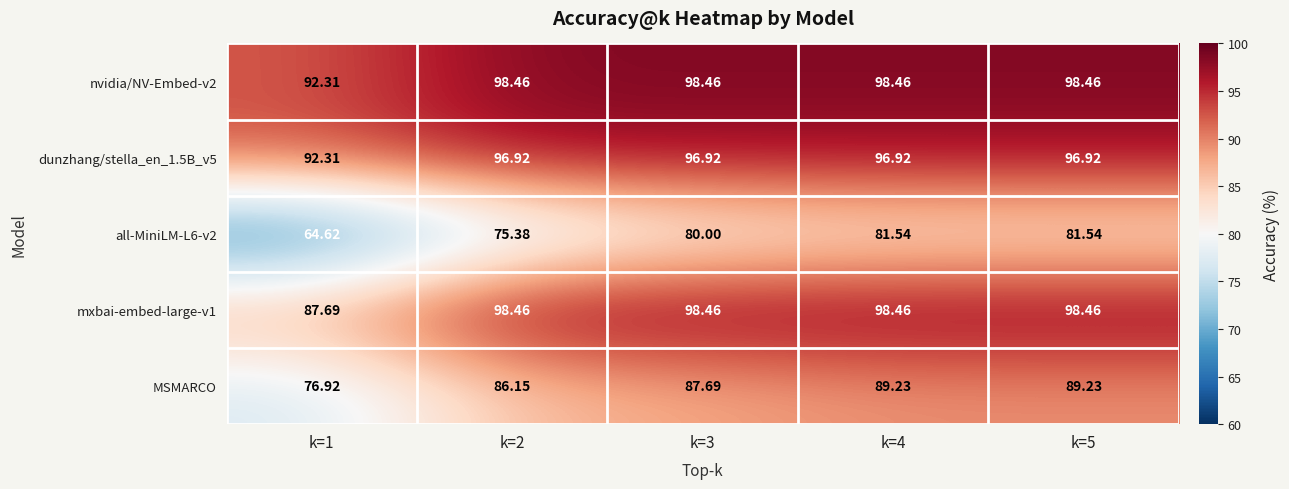

What is the spread (max minus min) of values at k=1?

27.7